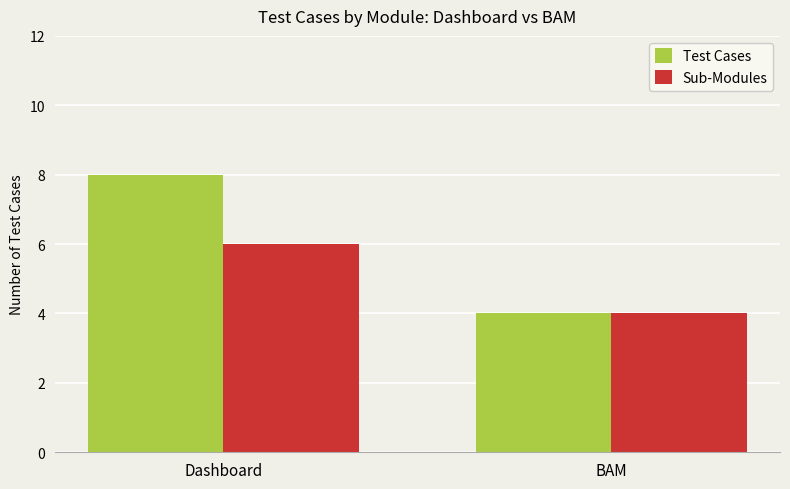

What are all the series names shown in the legend?

Test Cases, Sub-Modules